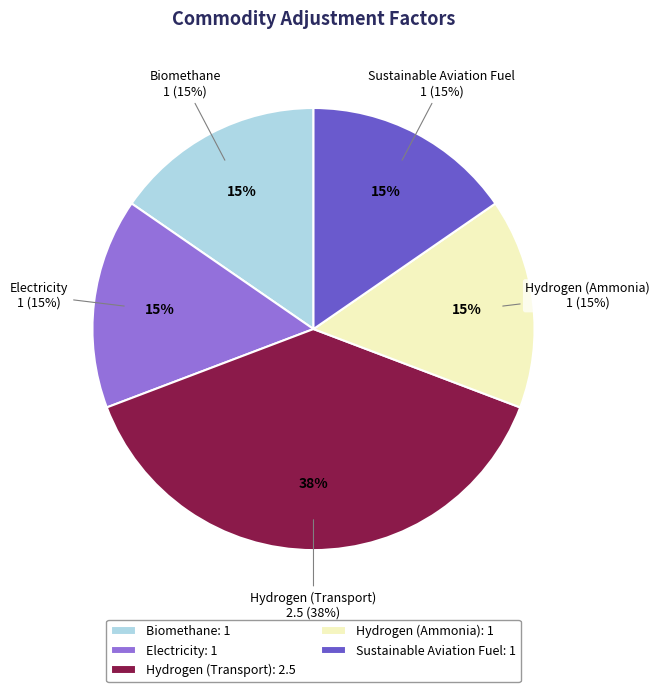

What is the ratio of the value at Electricity to the value at Biomethane?

1.0